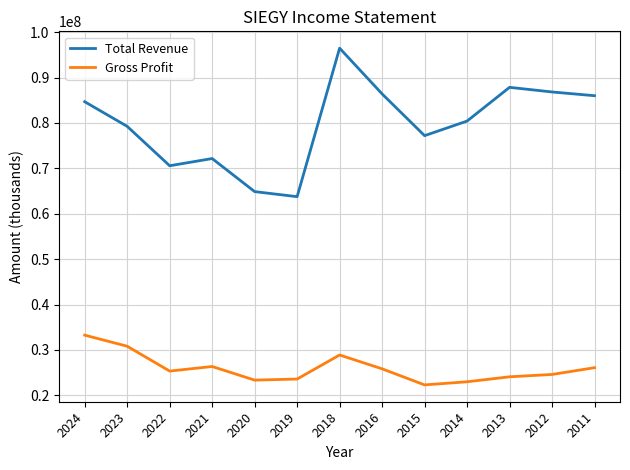

True or false: Gross Profit has more than 1 points higher than both neighbors.

True